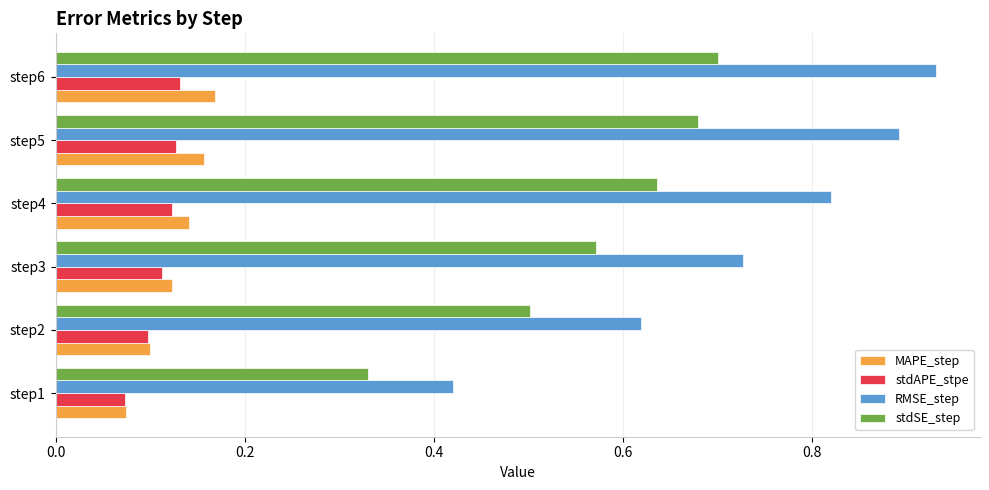

Which category has the lowest value in the stdAPE_stpe series?

step1